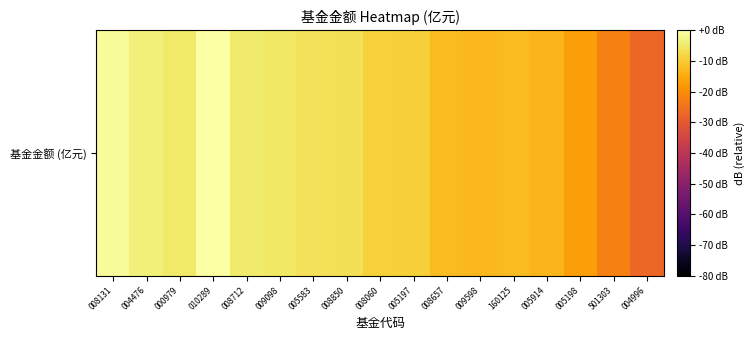

Which has a higher value, 008712 or 008657?

008712